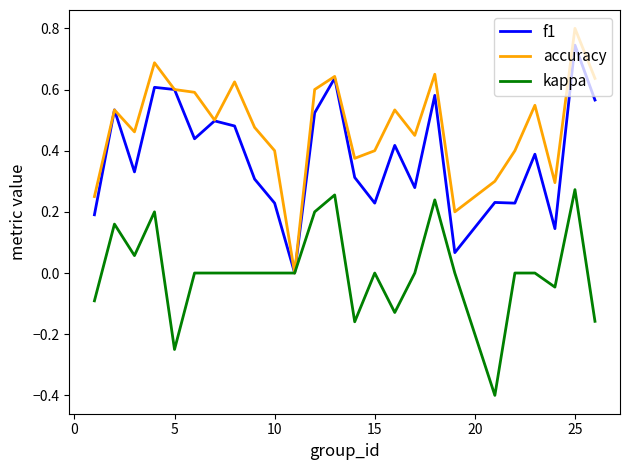

List the series in order of their overall mean, lowest first.

kappa, f1, accuracy